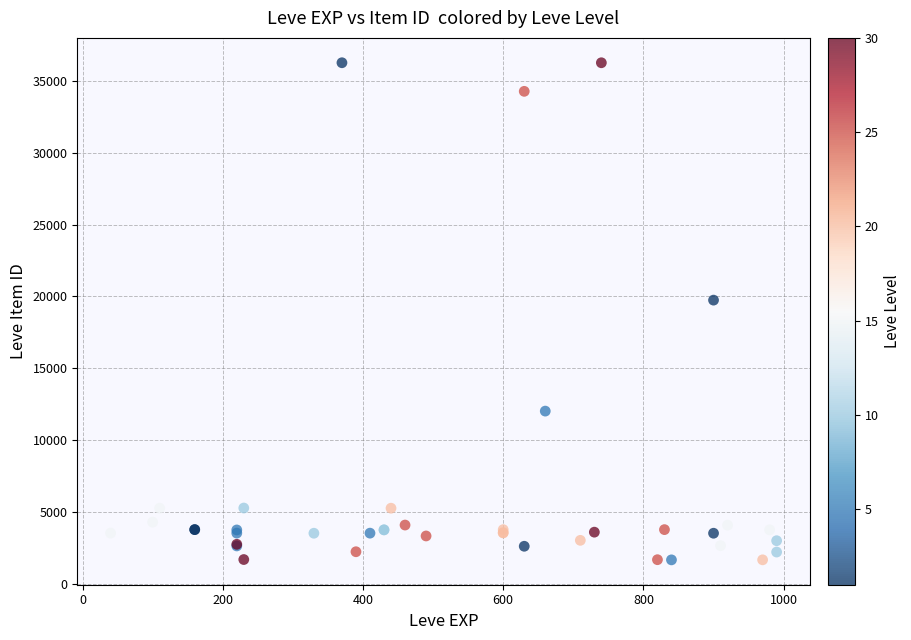

What Y value in the scatter plot is closest to 18967?

19744